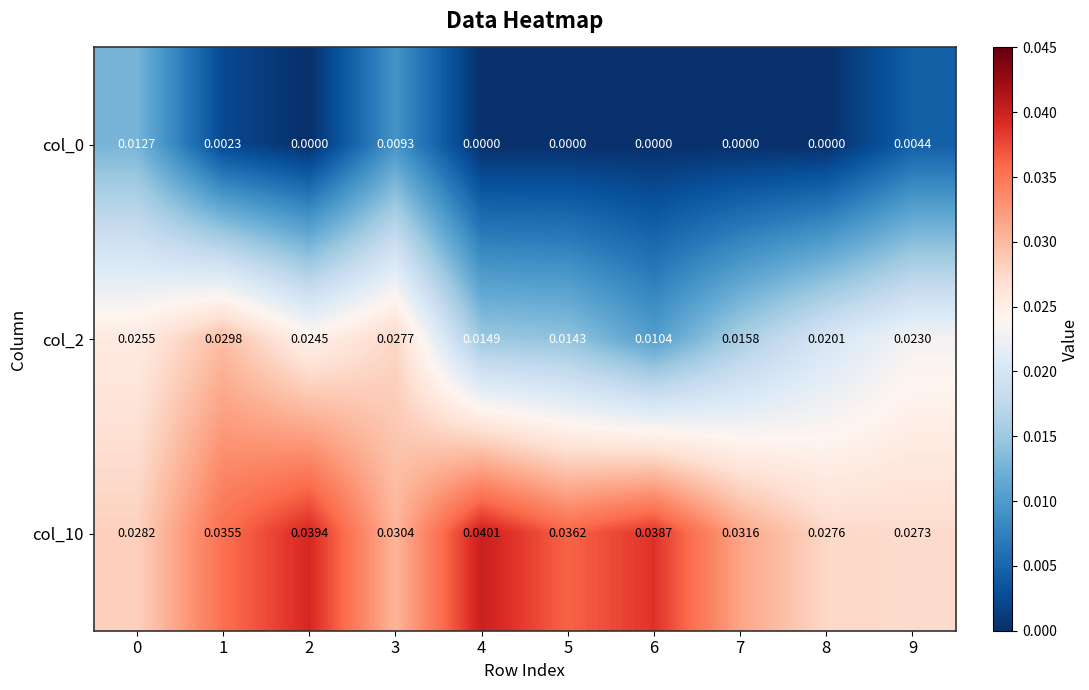

How many values in the col_0 series exceed 0?

4